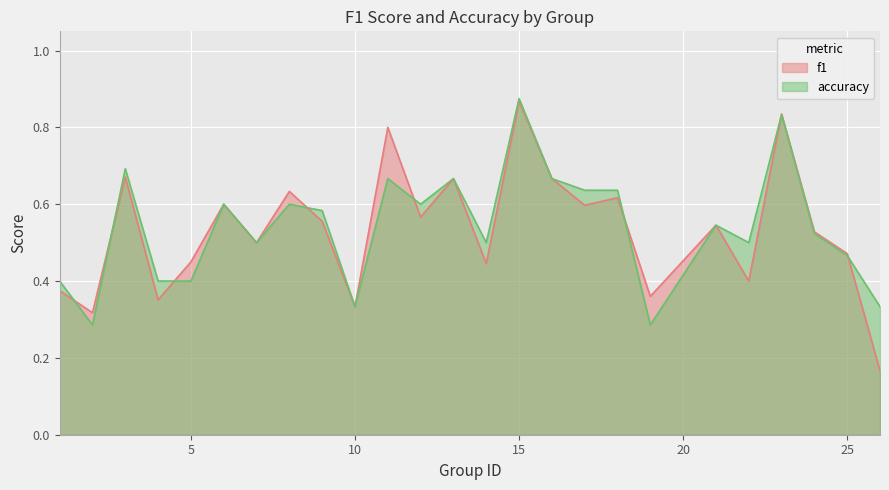

The f1 series shows 0.3 at 2. True or false?

True